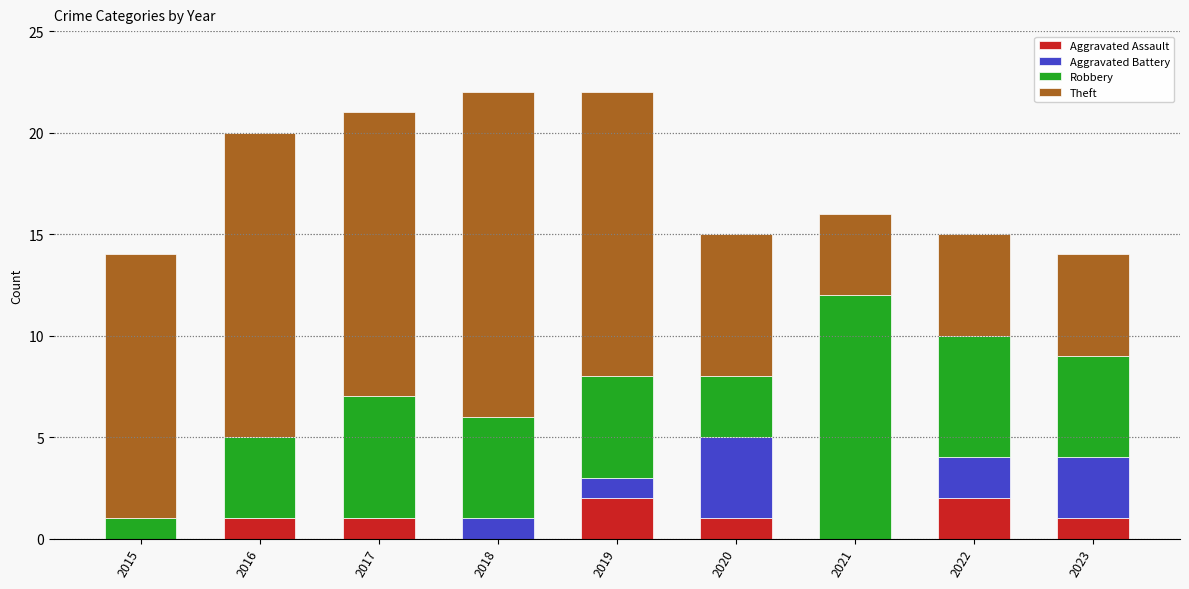

The value of Aggravated Assault at 2022 is 3. True or false?

False